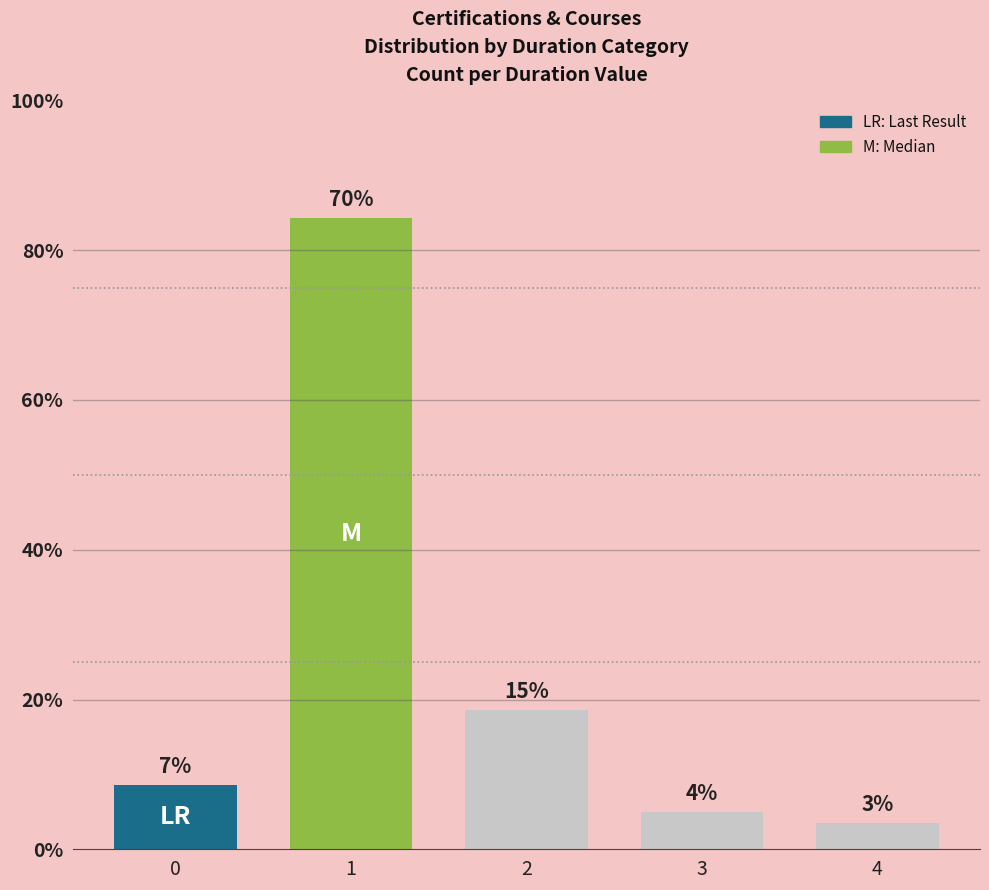

Reading left to right, transcribe all the data shown in this chart.

12	118	26	7	5